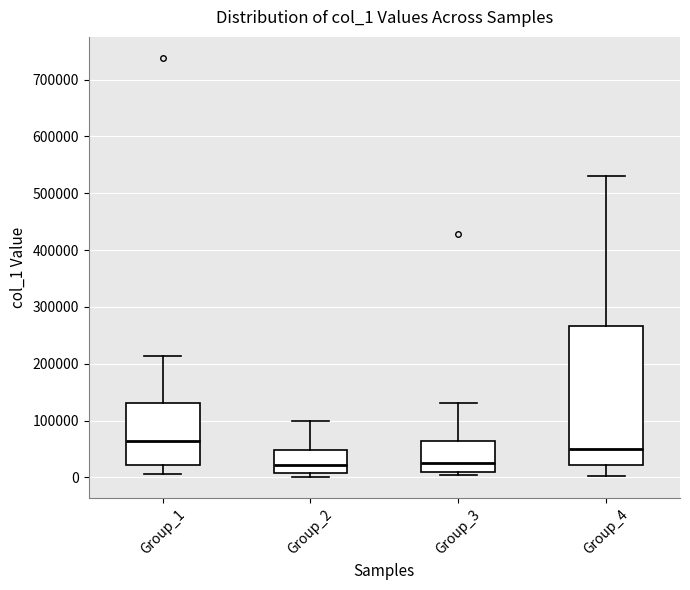

Reading left to right, transcribe this box plot: for each box, give where its median line is, the range the box spans, and where its two whiskers end, as read against the y-axis. The values are not printed on the chart, so give them approximately, as read against the axis.

Group_1: median 60000, box 20000 to 130000, whiskers 10000 to 210000
Group_2: median 20000, box 10000 to 50000, whiskers 0 to 100000
Group_3: median 20000, box 10000 to 60000, whiskers 0 to 130000
Group_4: median 50000, box 20000 to 270000, whiskers 0 to 530000